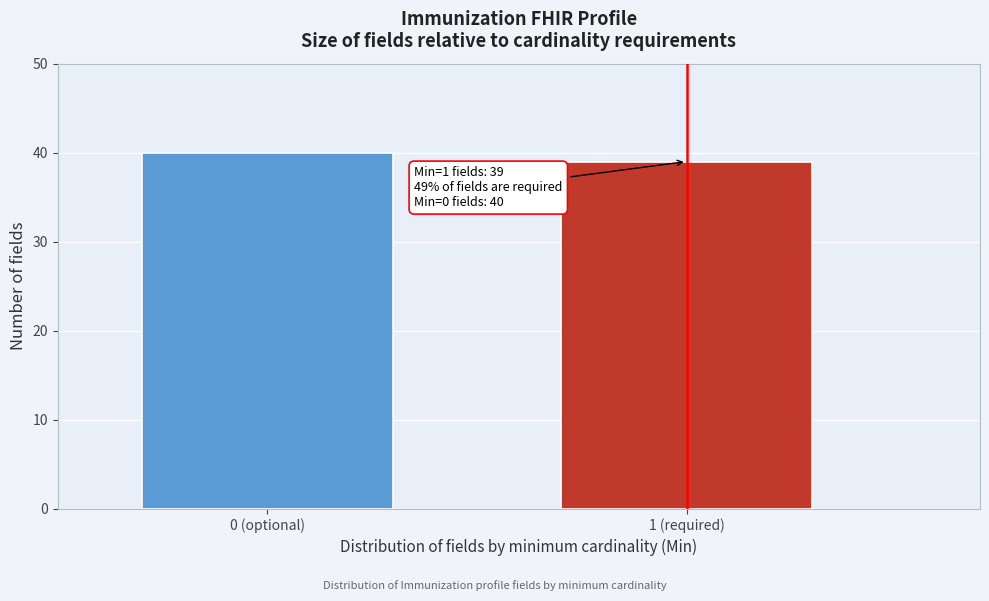

Reading left to right, what are all the values shown in this chart?

40	39